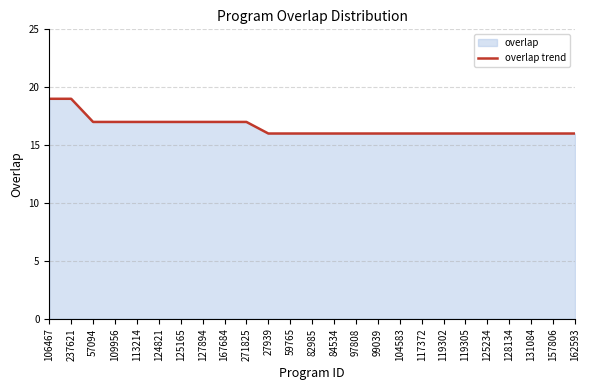

How many values are between 16 and 17?

23